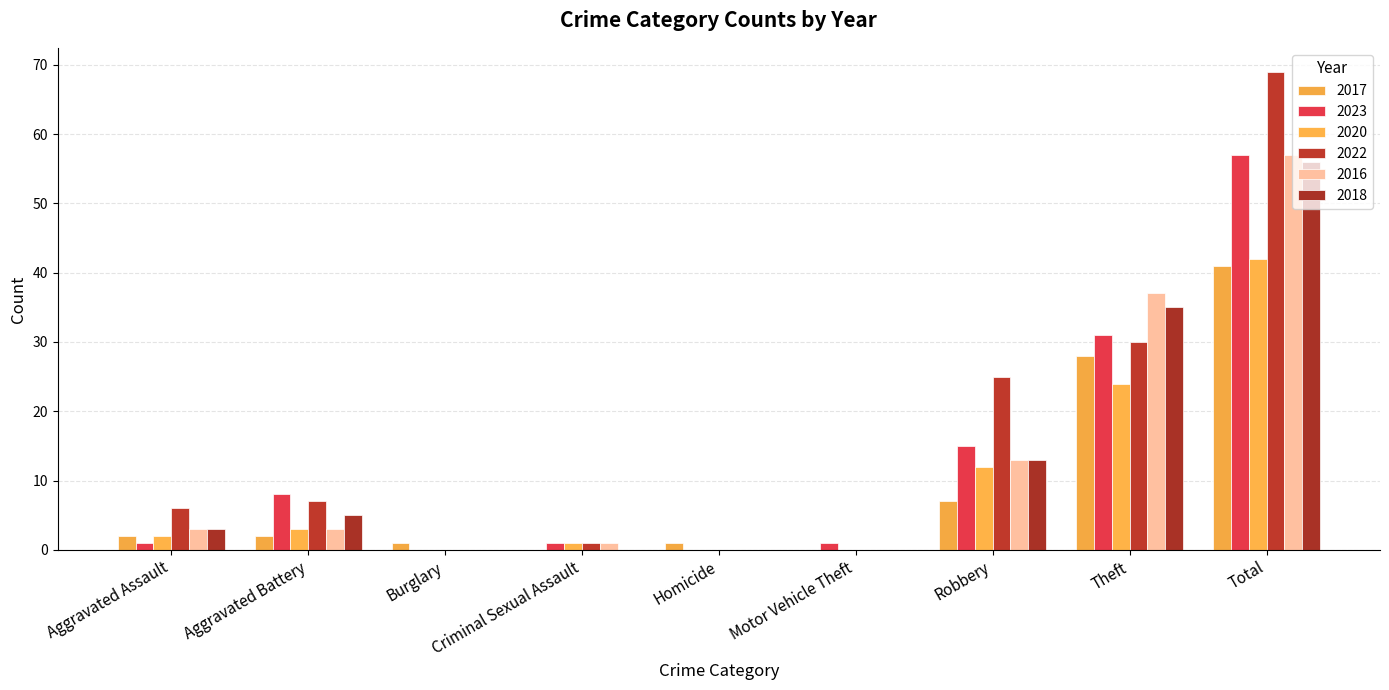

How many groups of bars are there?

9